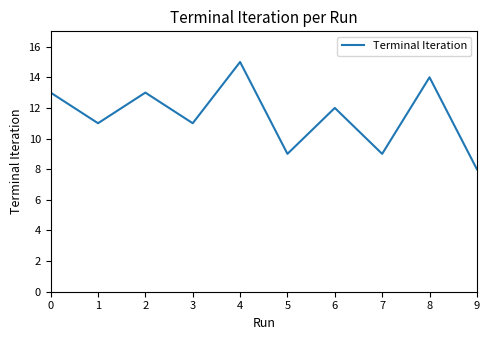

What is the approximate value at 4?

15